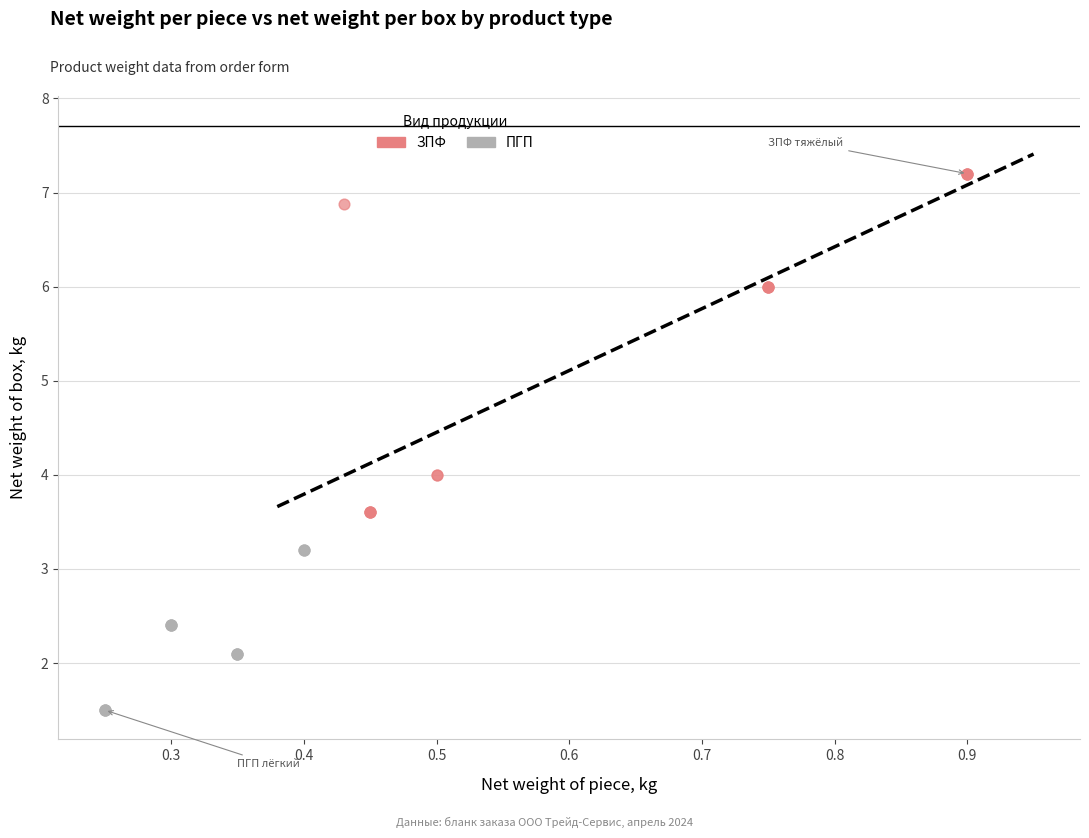

Which series has the largest Y range (max minus min)?

ЗПФ